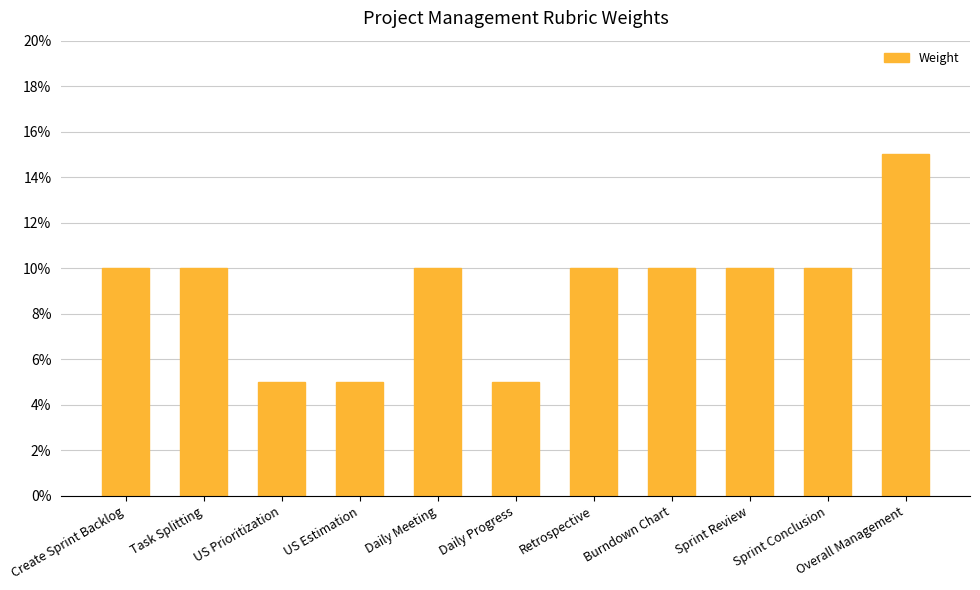

What is the value of the 9th bar from the left?

0.1